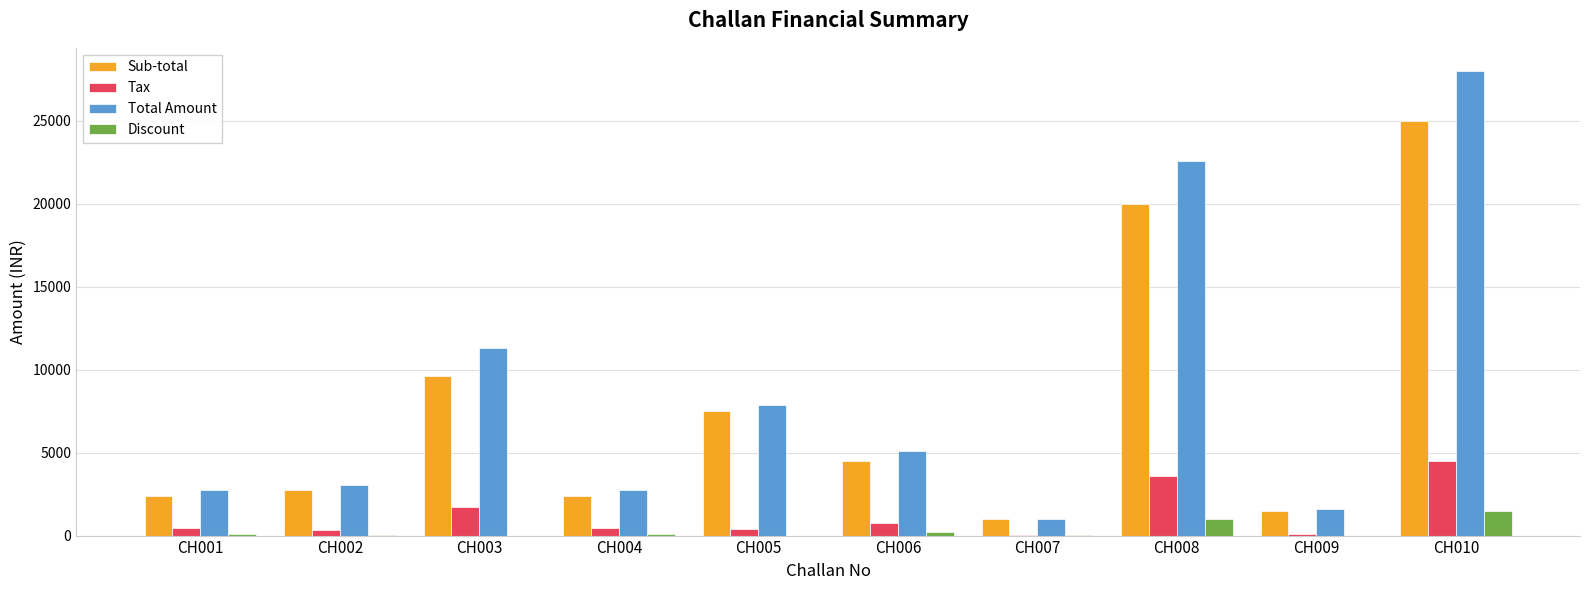

What value does the Total Amount series have at CH004, to the nearest 50?

2750